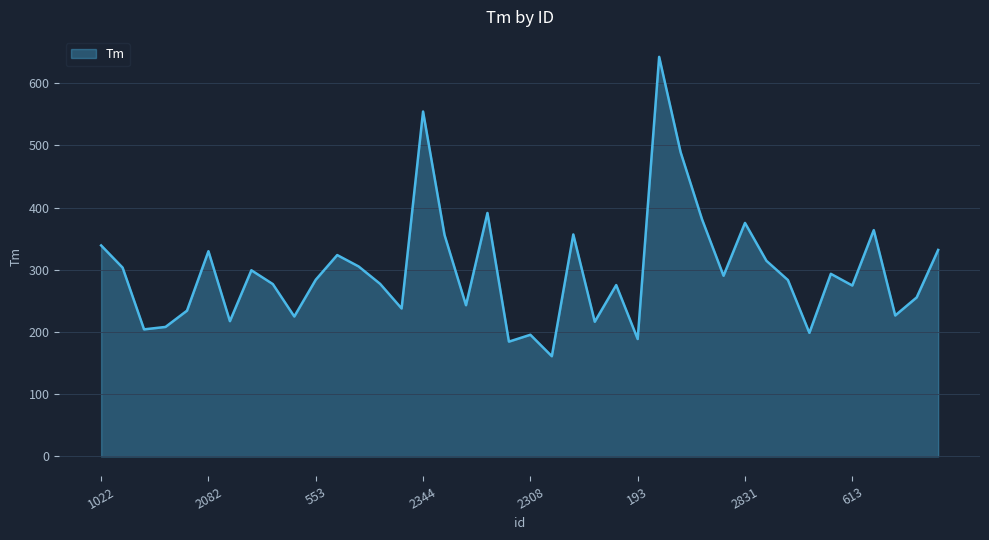

Count the number of values greater than 284.

20